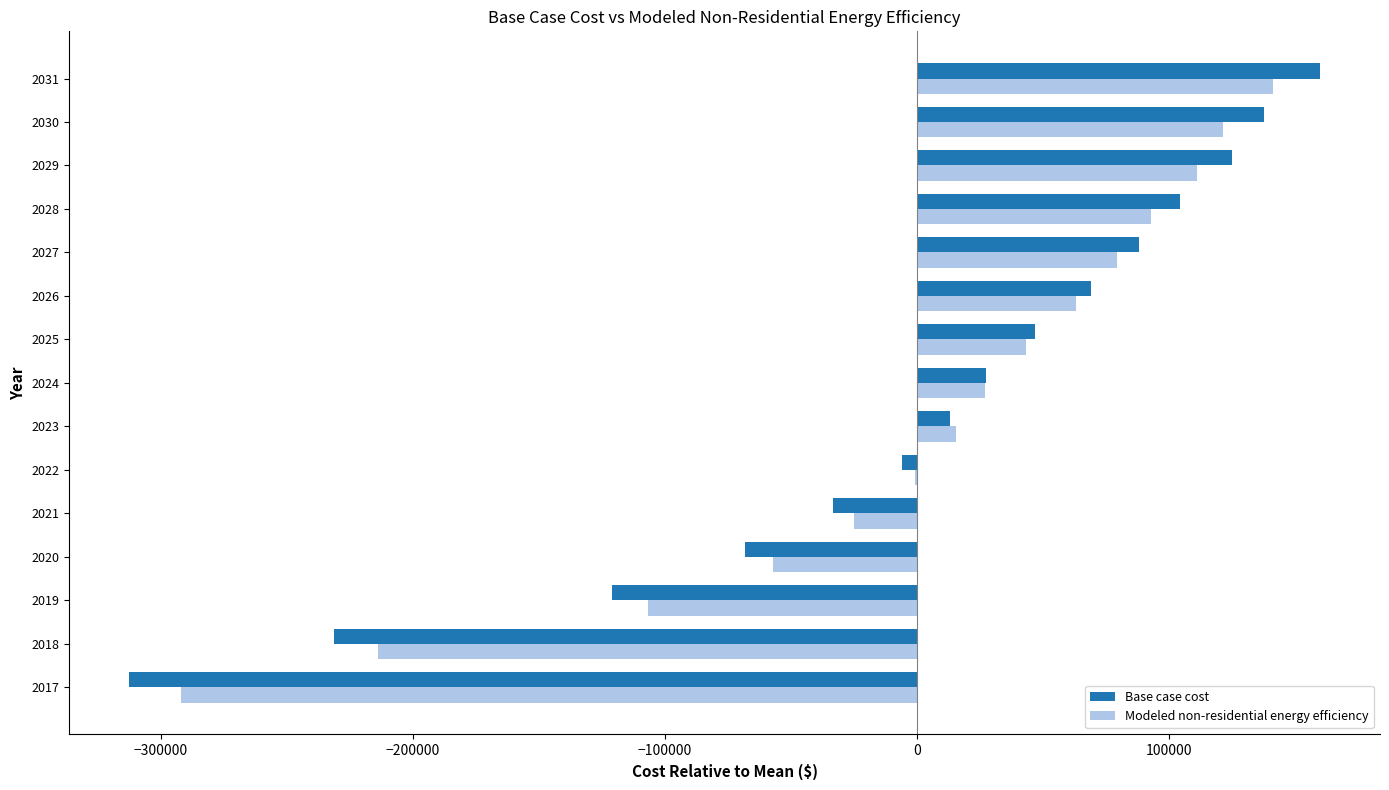

Between 2018 and 2027, which series saw the biggest shift?

Base case cost